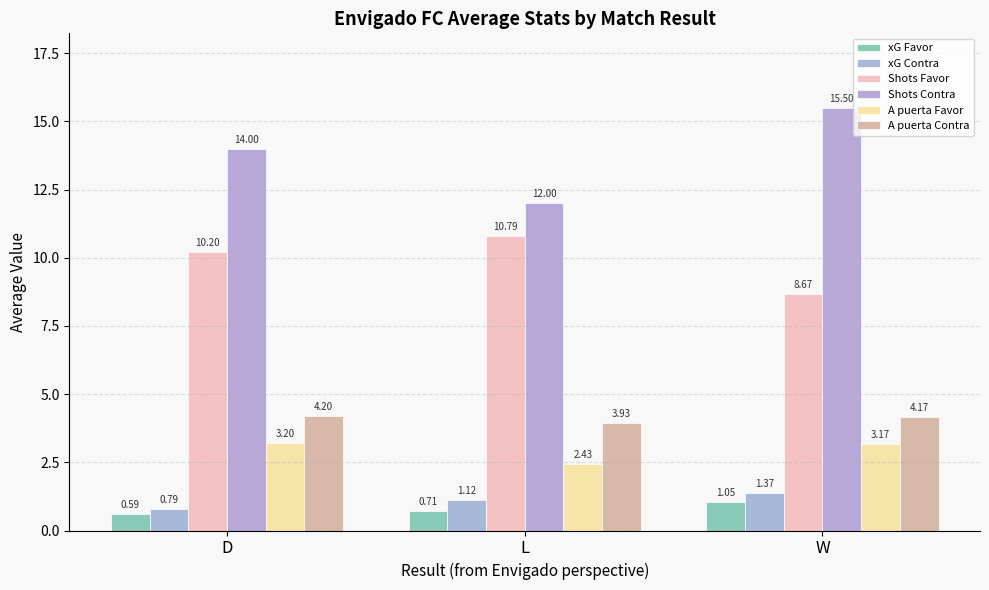

Count the xG Contra values in the range 0 to 1.

1